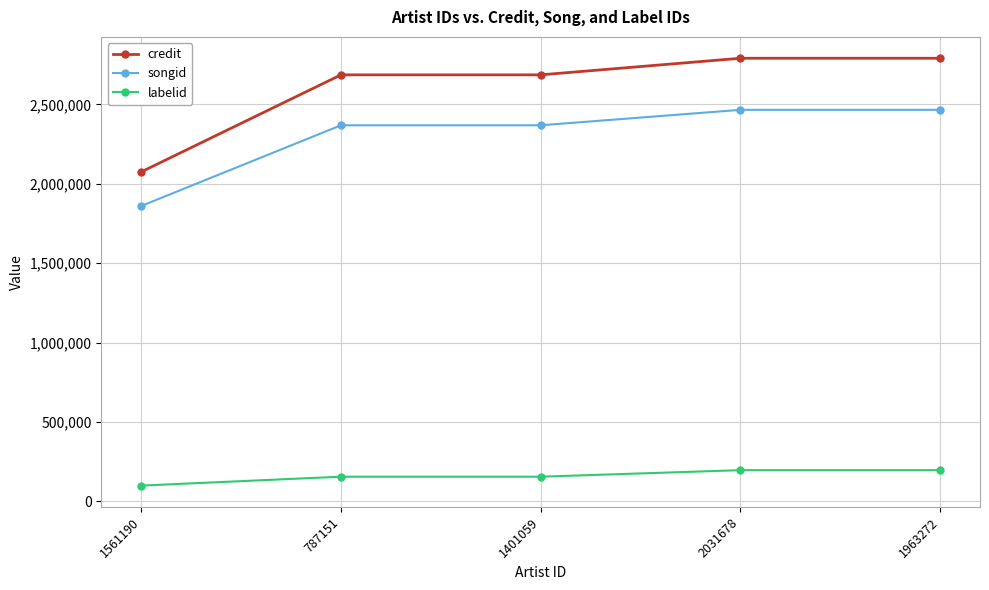

What is the difference between the maximum and minimum values in the songid series?

605352